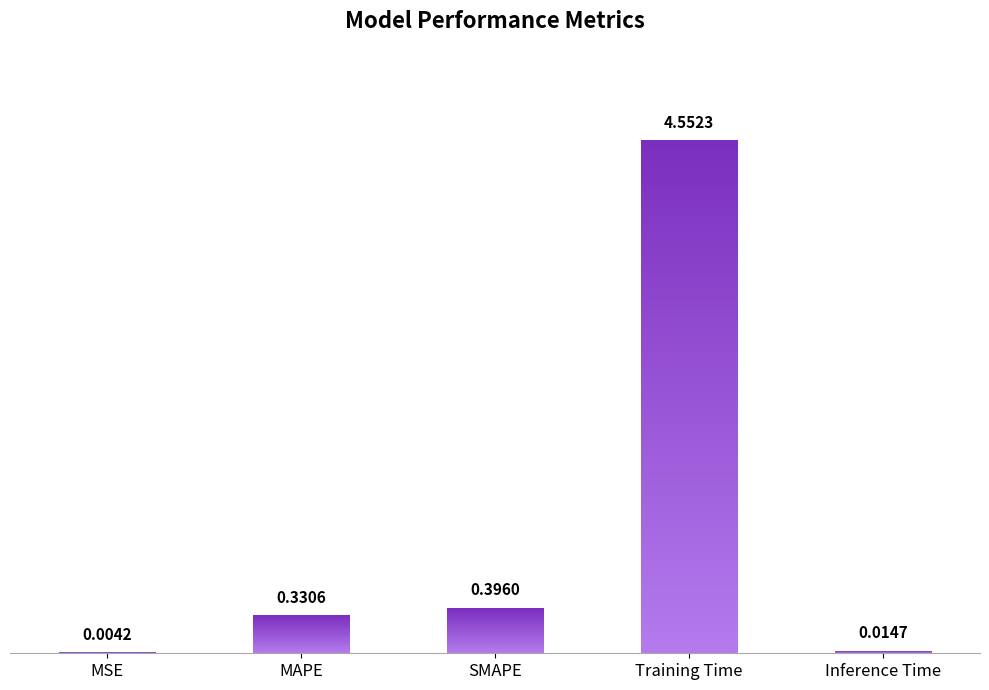

At which label is the value closest to 2?

SMAPE